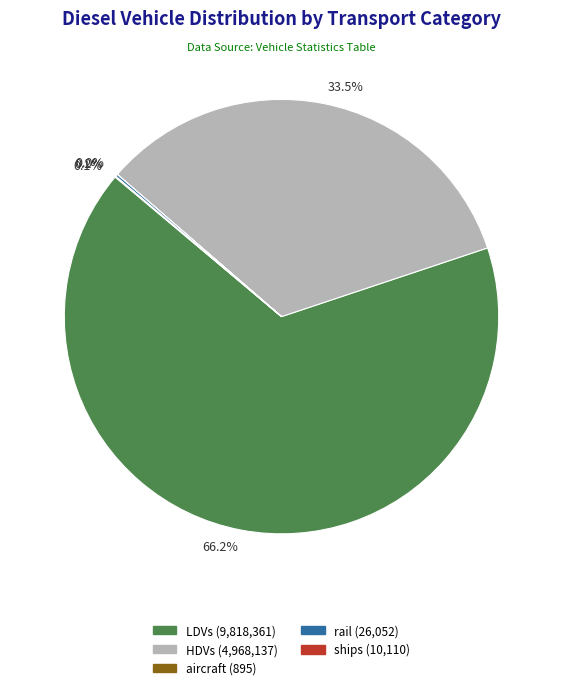

How much of the chart is everything except 33.5%?

66.5%